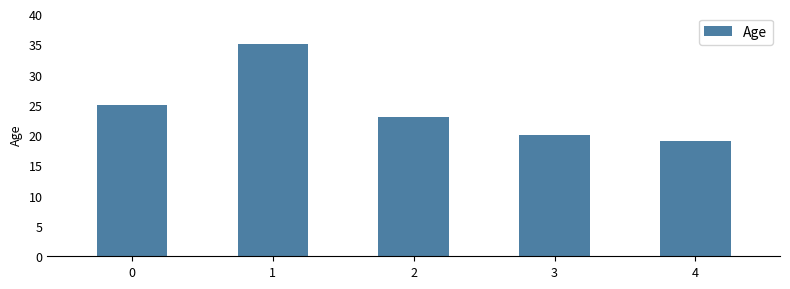

Rank the categories by value from lowest to highest.

4, 3, 2, 0, 1